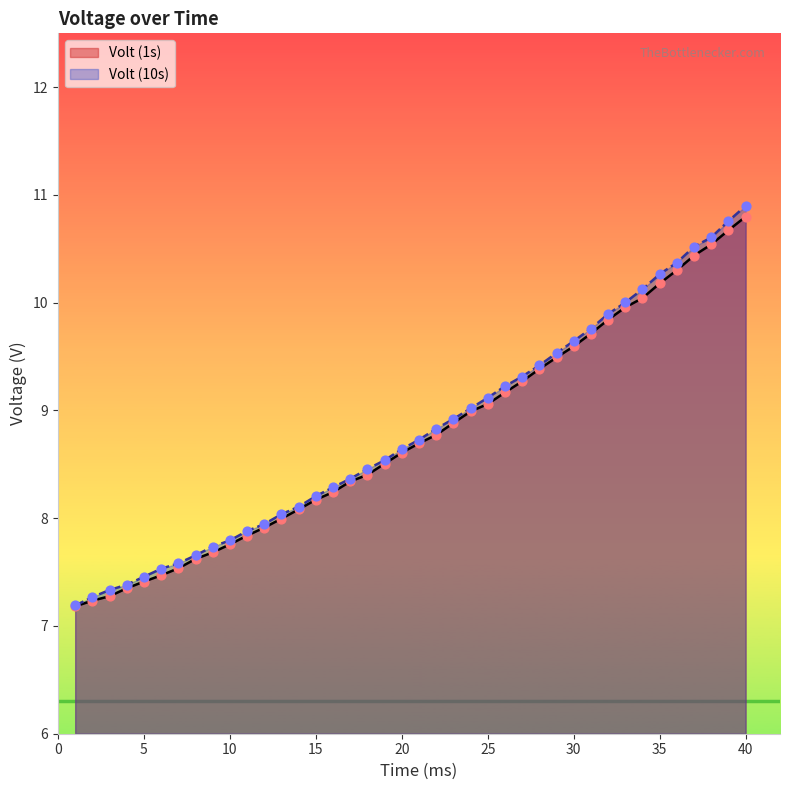

At how many categories does at least one series exceed 9?

17